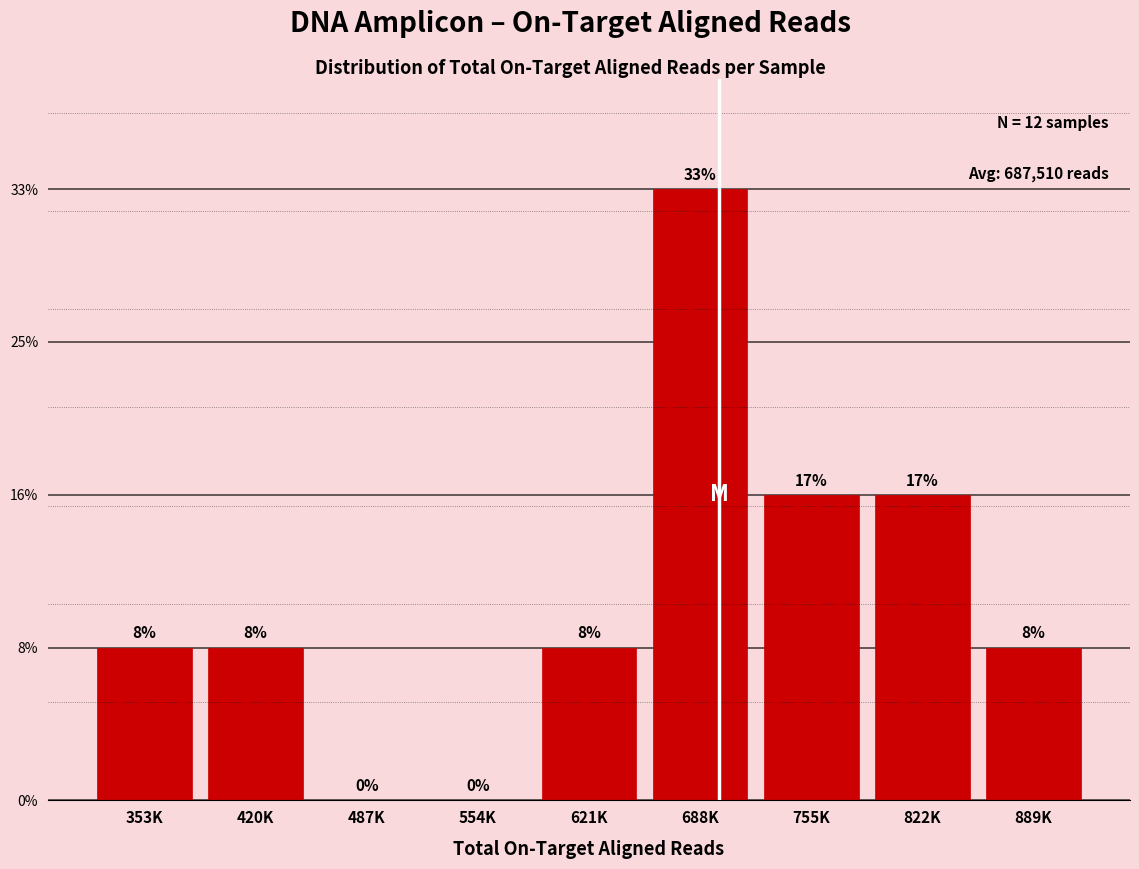

Are the bars horizontal?

No